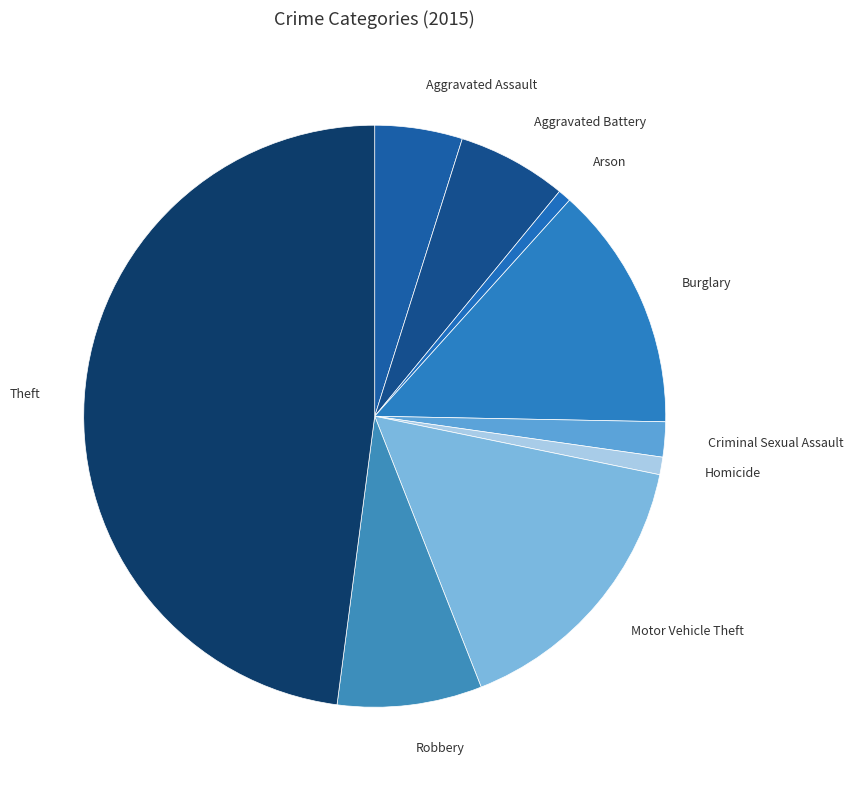

Does Arson represent more than half of the total?

No